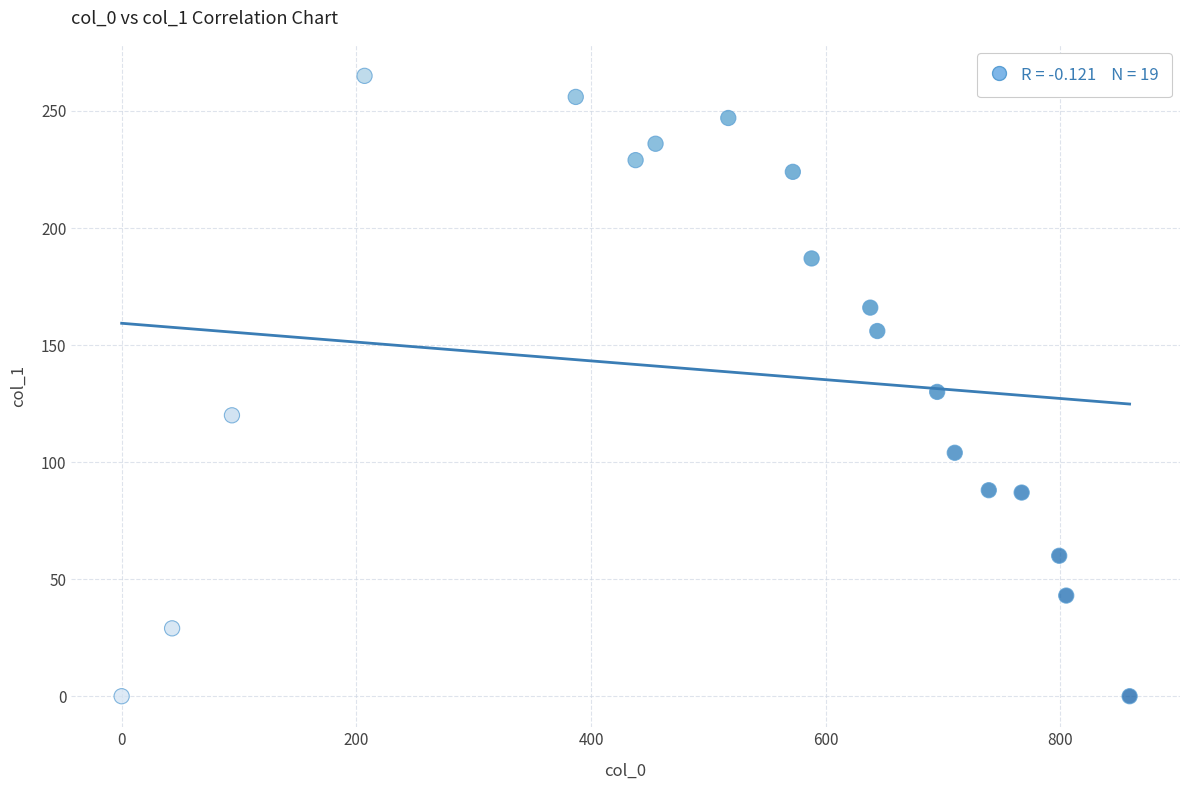

What is the range of X values (max minus min)?

859